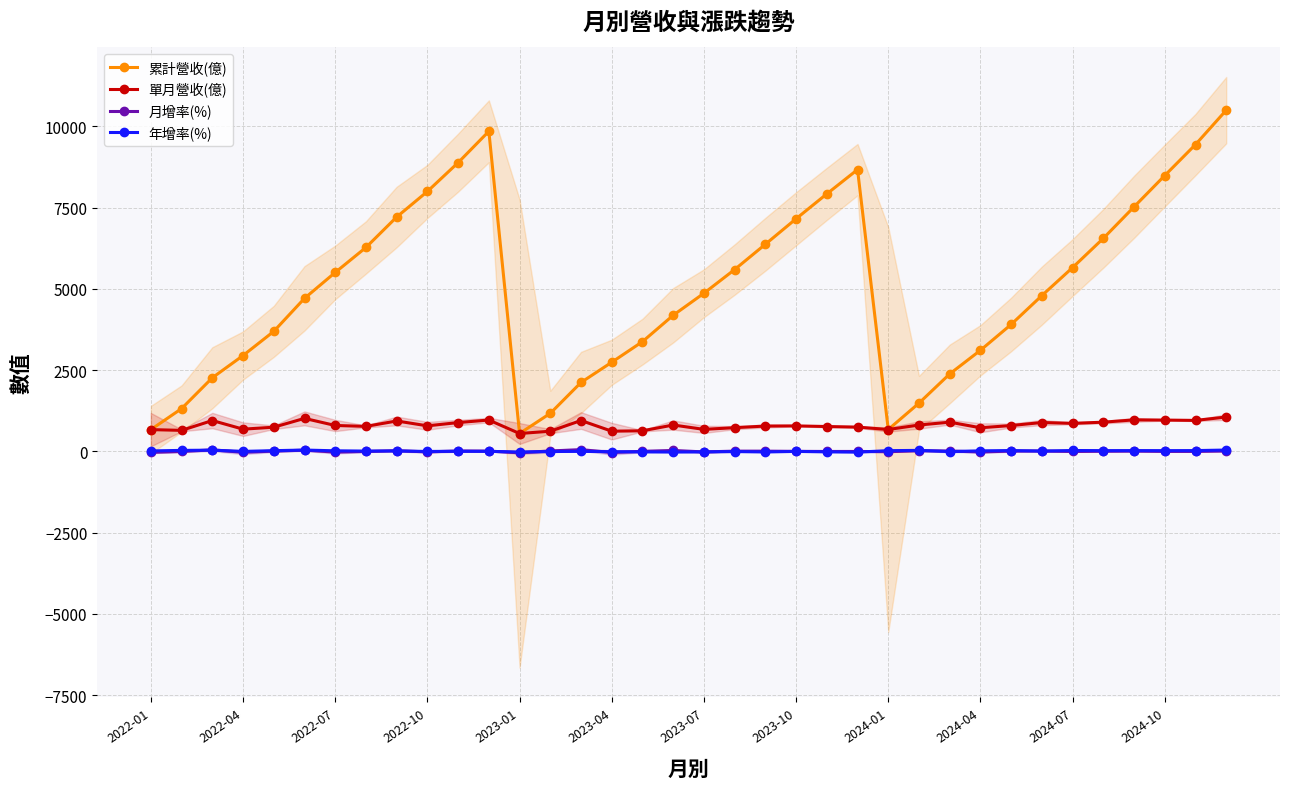

Reading left to right, extract all data points from this chart.

累計營收(億): 669.6	1316.0	2264.0	2948.0	3691.0	4707.0	5503.0	6272.0	7208.0	7994.0	8880.0	9844.0	549.7	1170.0	2120.0	2741.0	3375.0	4186.0	4863.0	5592.0	6370.0	7154.0	7919.0	8666.0	673.0	1484.0	2382.0	3109.0	3904.0	4792.0	5653.0	6552.0	7521.0	8484.0	9436.0	10493.0
單月營收(億): 669.6	646.3	948.6	683.5	743.4	1015.0	796.8	768.8	935.4	786.0	886.0	964.3	549.7	620.7	949.7	621.3	633.3	811.0	677.2	728.9	778.8	784.0	764.4	747.0	673.0	811.0	898.3	726.4	795.0	887.9	861.9	898.2	969.0	962.8	952.4	1057.0
月增率(%): -30.3	-3.5	46.8	-27.9	8.8	36.6	-21.5	-3.5	21.7	-16.0	12.7	8.8	-43.0	12.9	53.0	-34.6	1.9	28.1	-16.5	7.6	6.8	0.7	-2.5	-2.3	-9.9	20.5	10.8	-19.1	9.4	11.7	-2.9	4.2	7.9	-0.6	-1.1	10.9
年增率(%): 14.3	30.6	37.3	0.2	21.9	41.2	18.0	9.4	13.2	-2.0	2.8	0.4	-17.9	-4.0	0.1	-9.1	-14.8	-20.1	-15.0	-5.2	-16.7	-0.2	-13.7	-22.5	22.4	30.7	-5.4	16.9	25.5	9.5	27.3	23.2	24.4	22.8	24.6	41.4